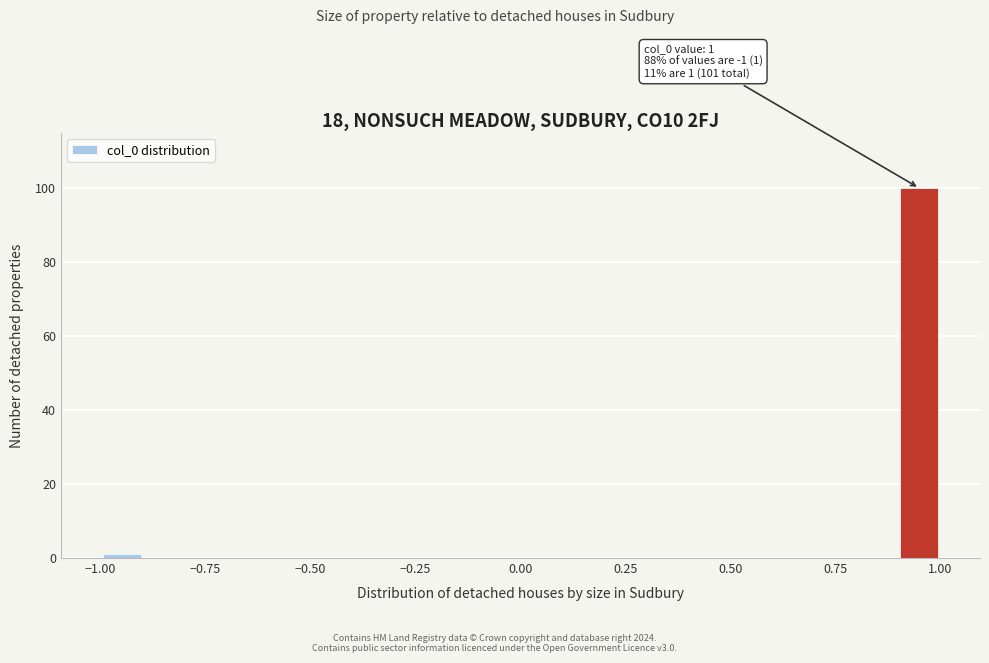

Read against the x-axis, roughly where is the centre of the tallest bar?

0.95